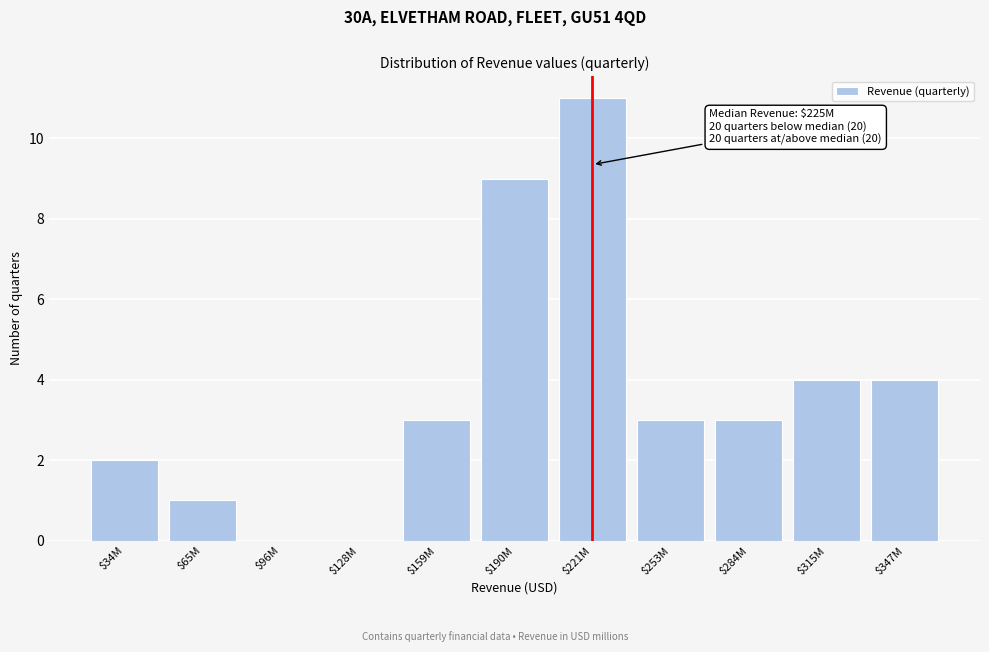

At which category does the chart reach its peak across all series?

$221M